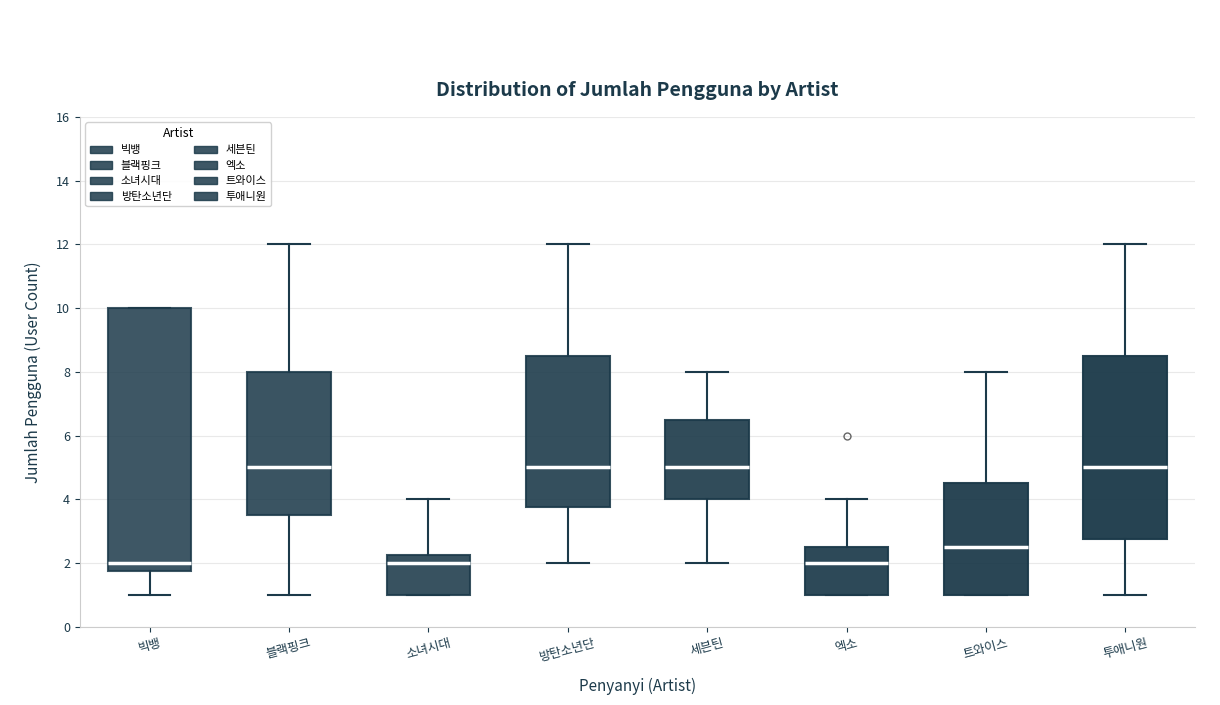

Where does the median line of the box for 빅뱅 sit on the y-axis? The values are not printed on the chart, so give them approximately, as read against the axis.

2.0